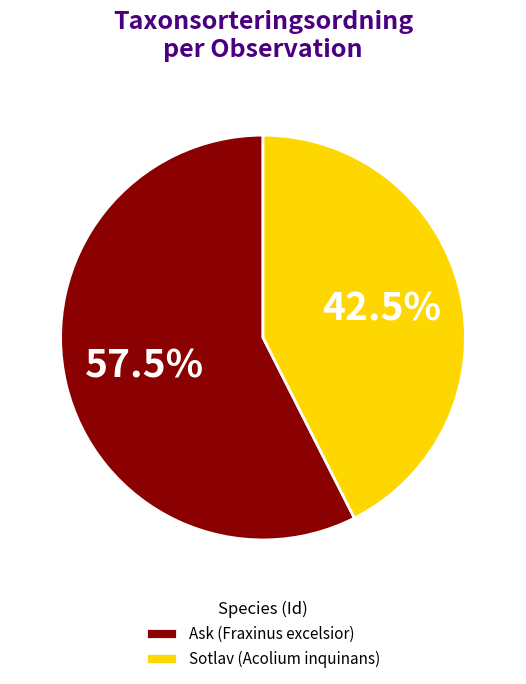

Count the number of slices in the pie.

2